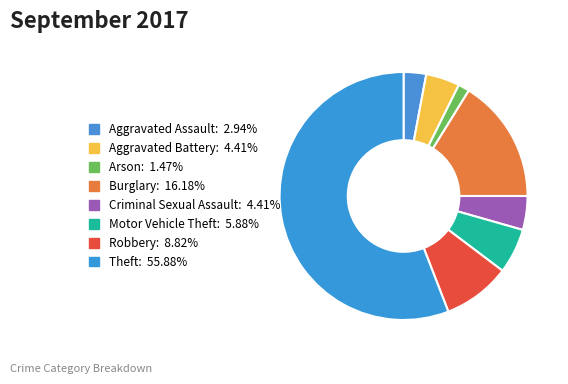

How many slices are in this pie chart?

8